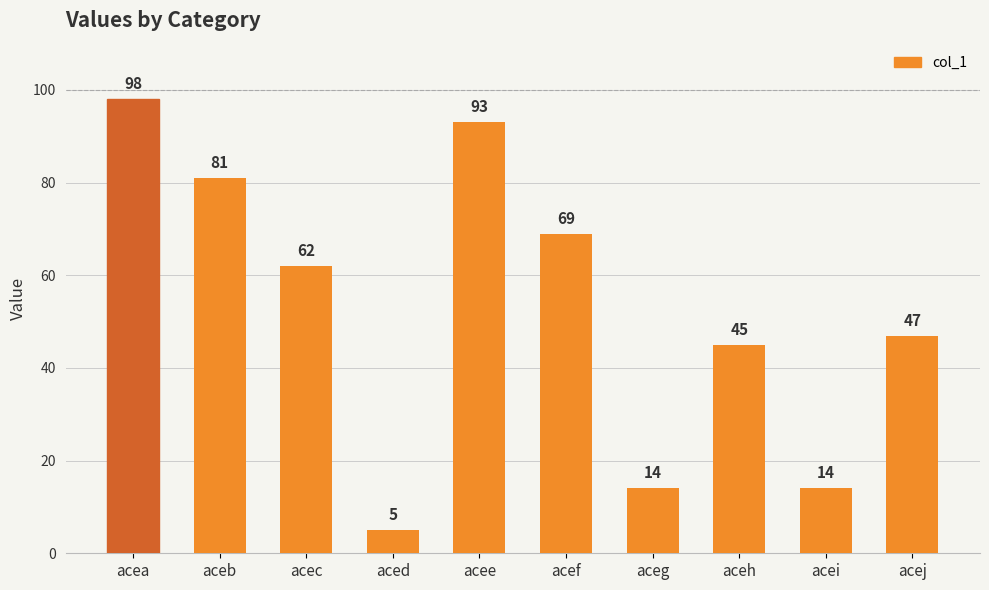

What is the difference between the maximum and minimum values?

93